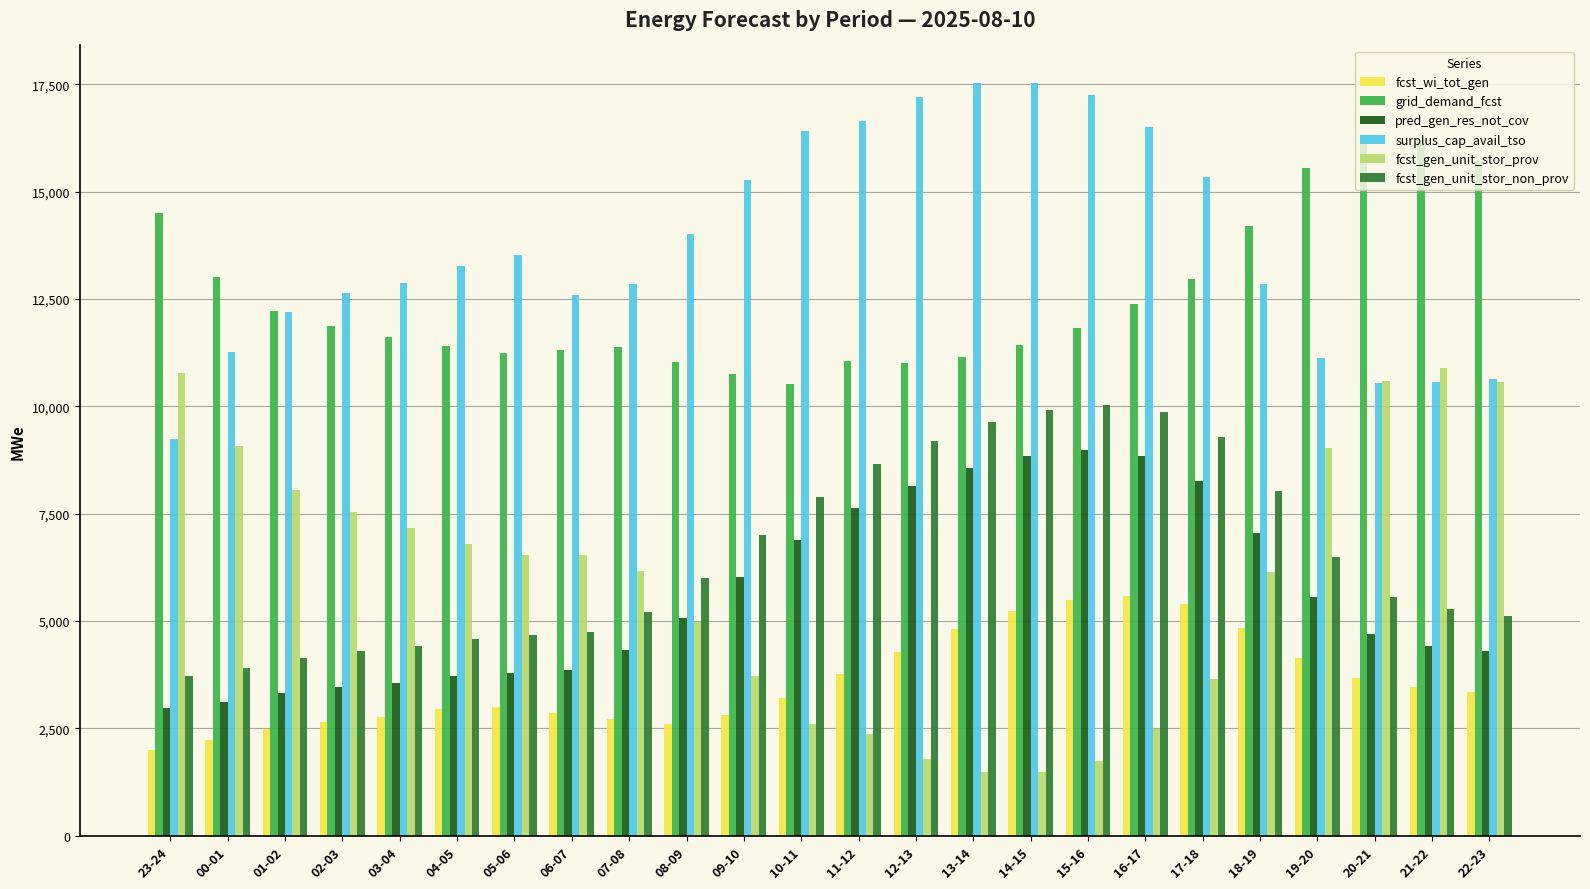

What is the total value across all series at 19-20?

51884